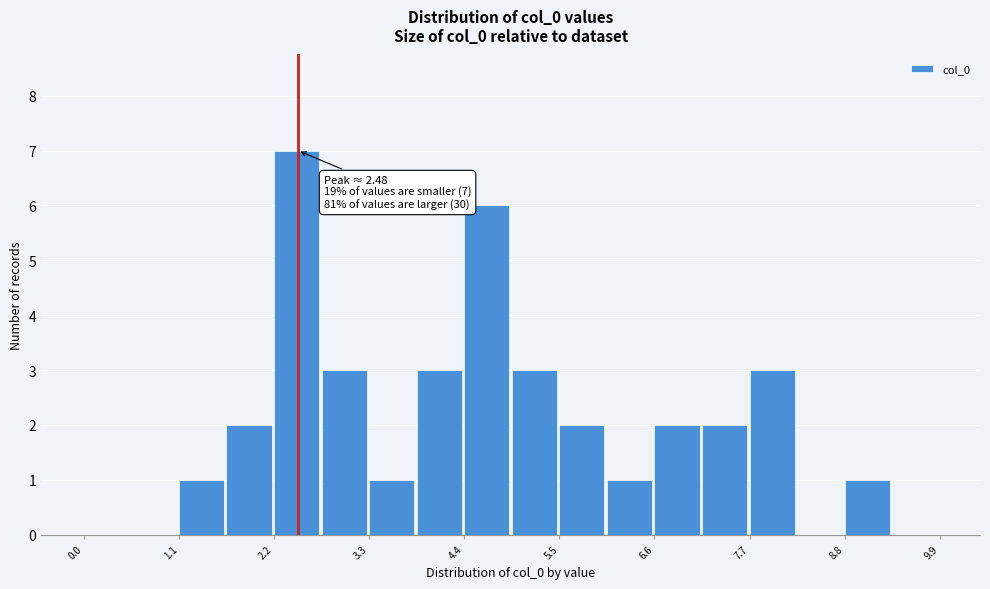

Read against the x-axis, roughly where is the centre of the tallest bar?

2.4